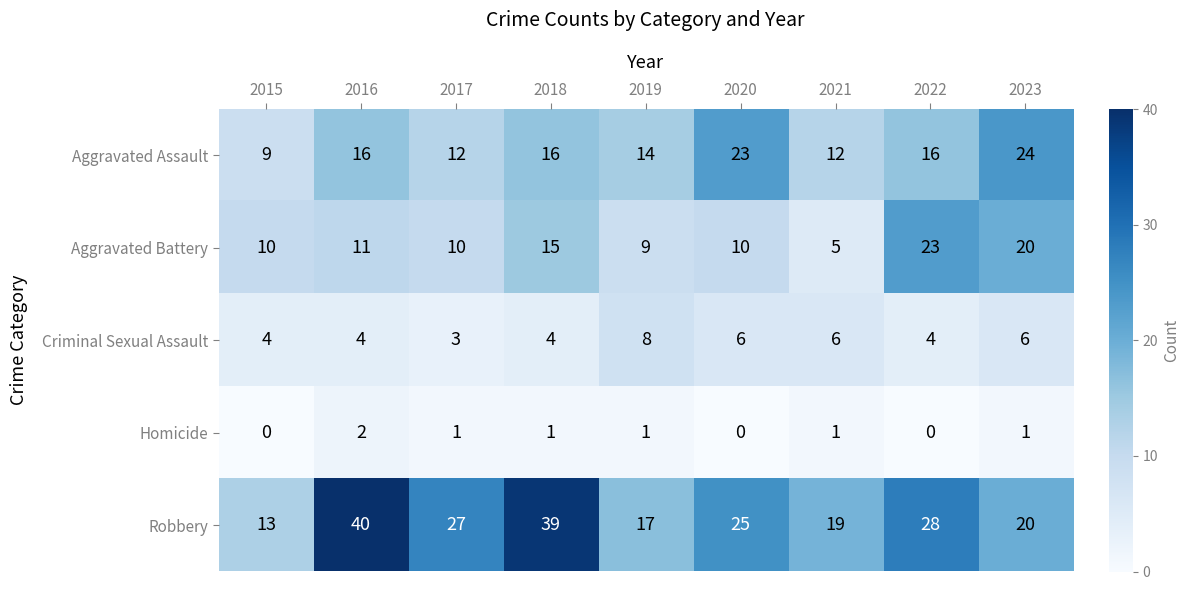

At 2016, list the series in order from largest to smallest.

Robbery, Aggravated Assault, Aggravated Battery, Criminal Sexual Assault, Homicide